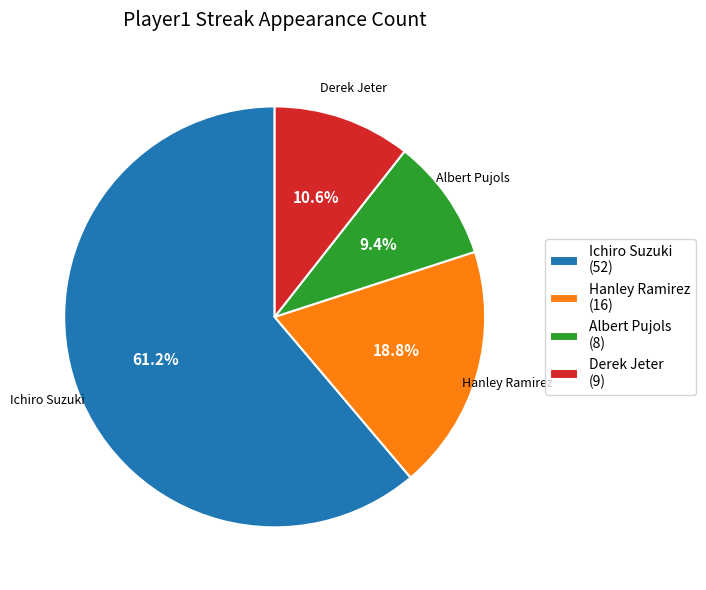

Which has a higher value, Ichiro Suzuki or Hanley Ramirez?

Ichiro Suzuki